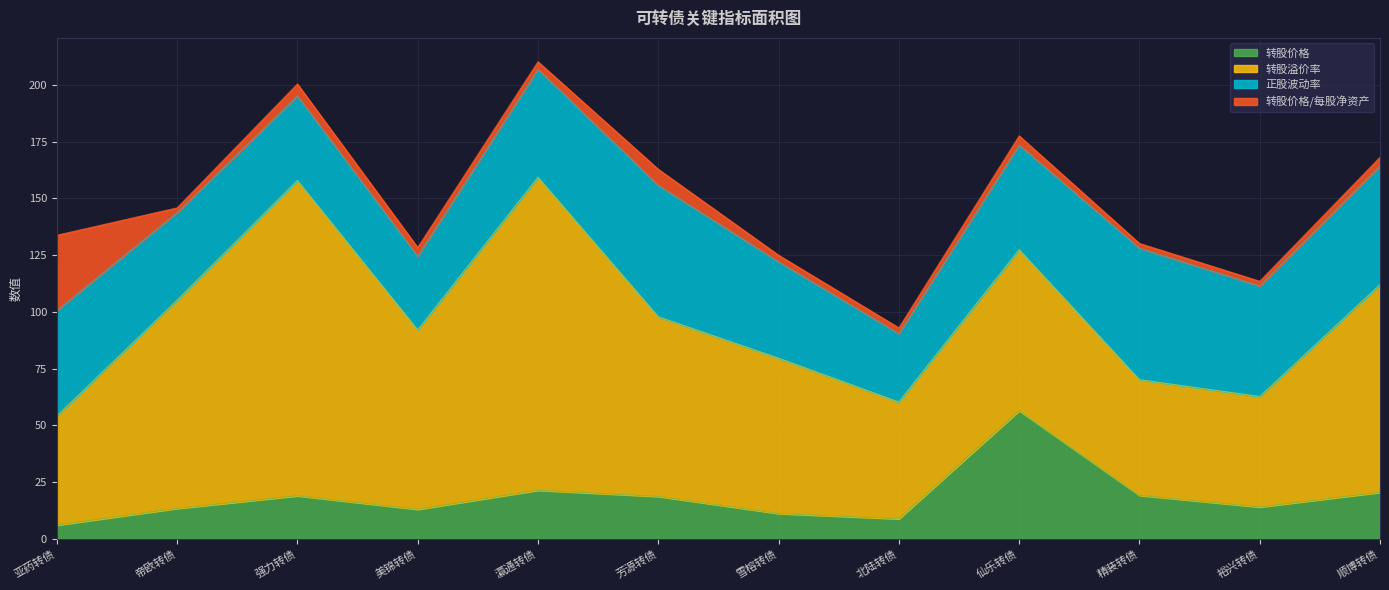

At 北陆转债, list the series in order from largest to smallest.

转股溢价率, 正股波动率, 转股价格, 转股价格/每股净资产